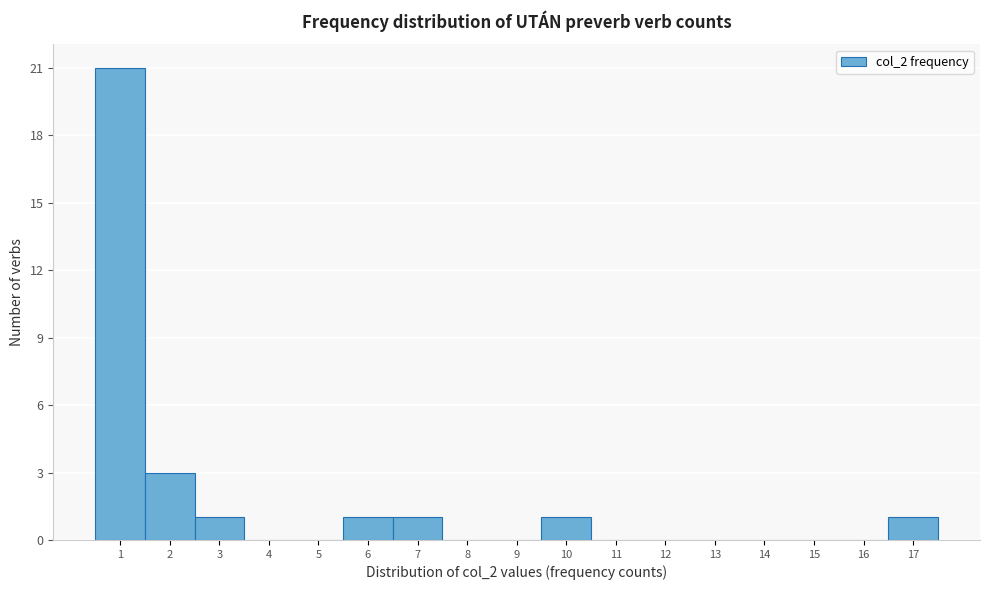

How tall is the bar that spans 1.5 to 2.5 on the x-axis? The values are not printed on the chart, so give them approximately, as read against the axis.

3